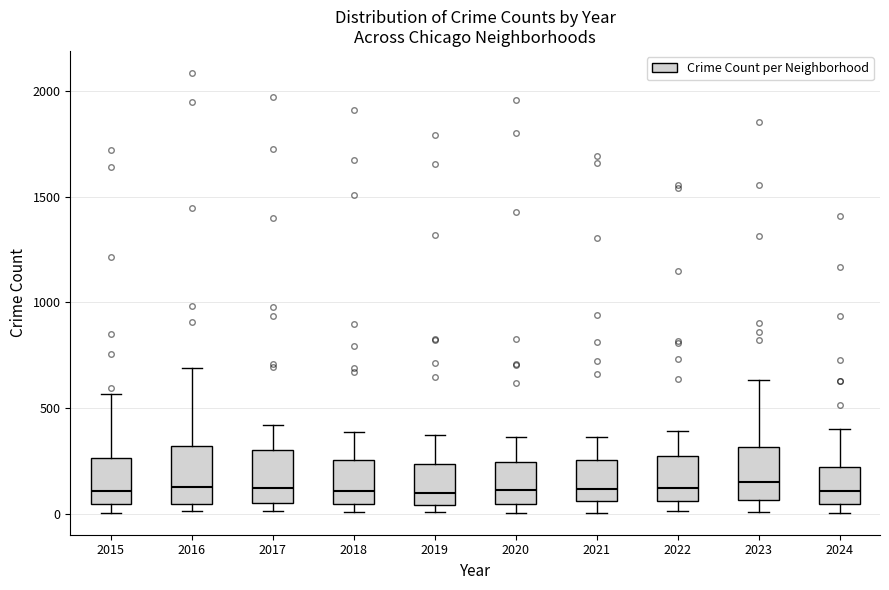

Where is the lower edge of the box at x = 2016 on the y-axis? The values are not printed on the chart, so give them approximately, as read against the axis.

50